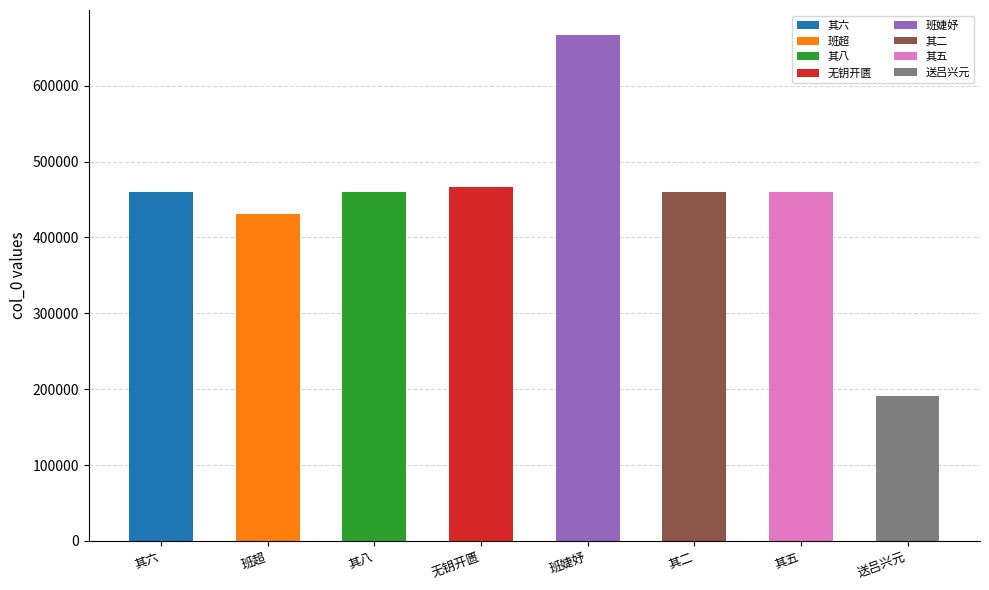

What is the value of the 2nd bar from the left?

430221